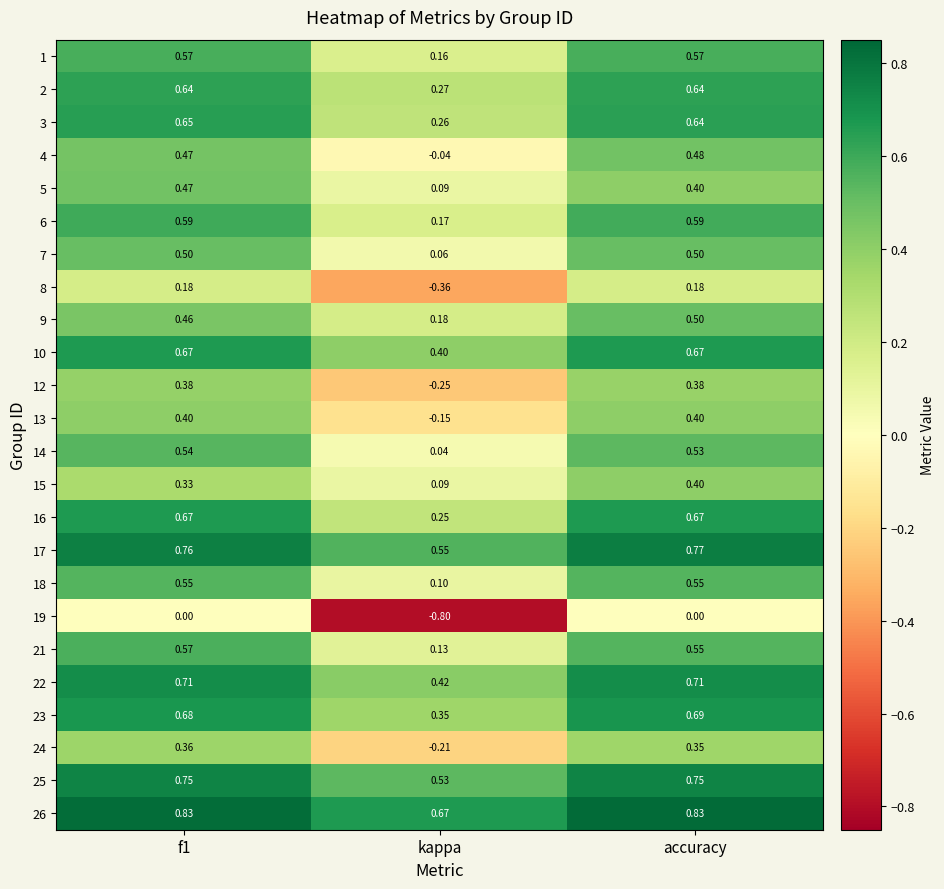

Where is 16 nearest to the value 0?

kappa